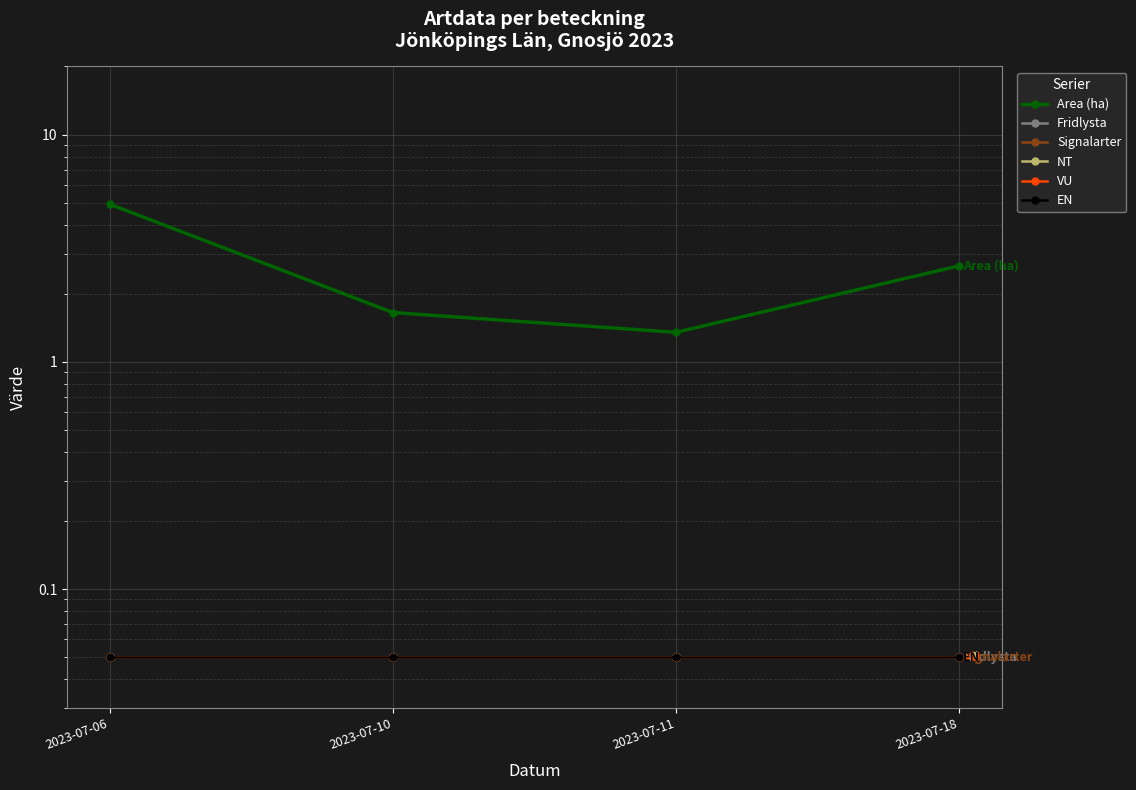

What is the sum of all VU values?

0.2